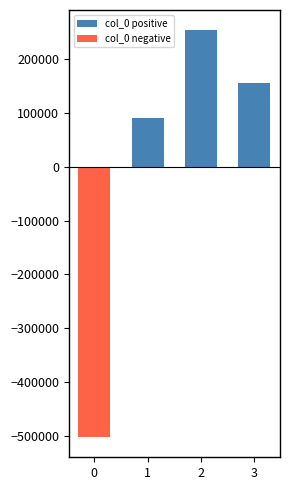

What is the sum of all col_0 negative values?

-502469